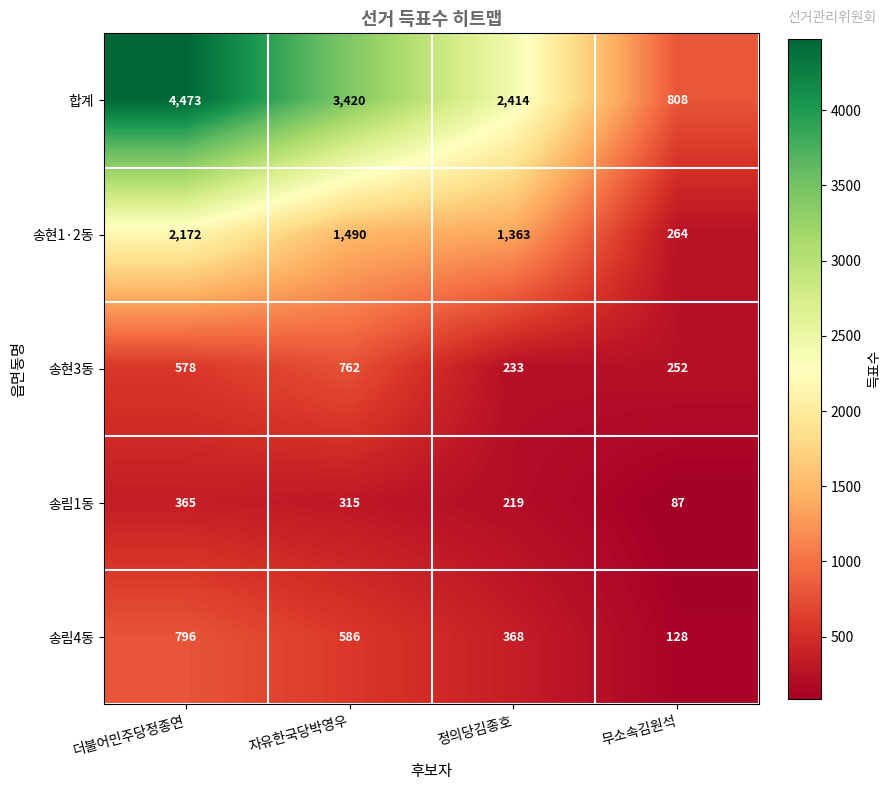

How many data points in 송현3동 are less than 578?

2